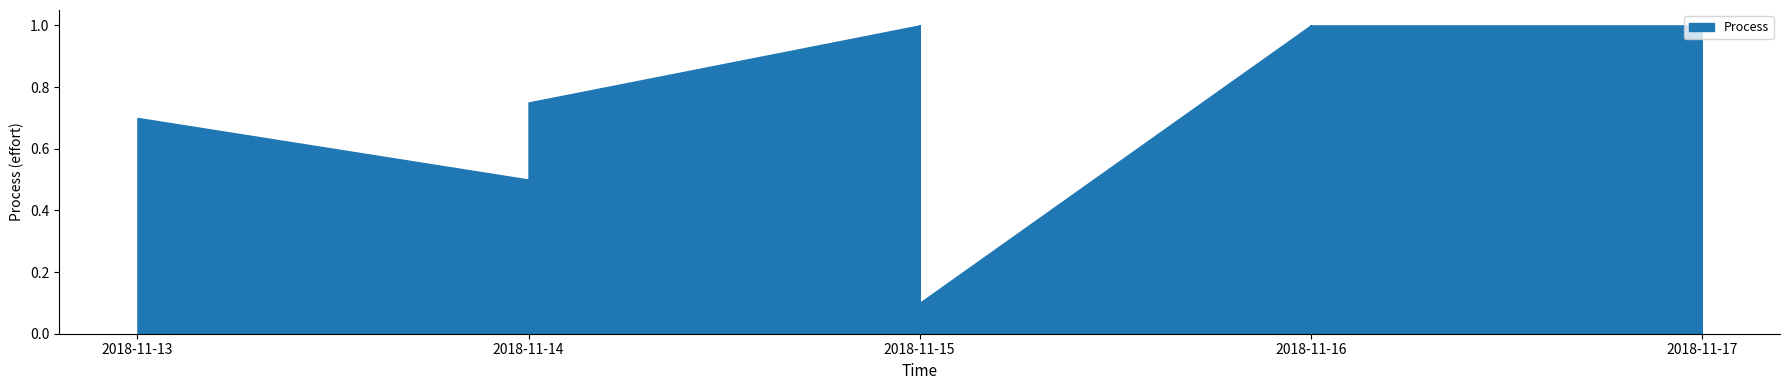

The chart shows a value of 1.0 at 2018-11-15. True or false?

True